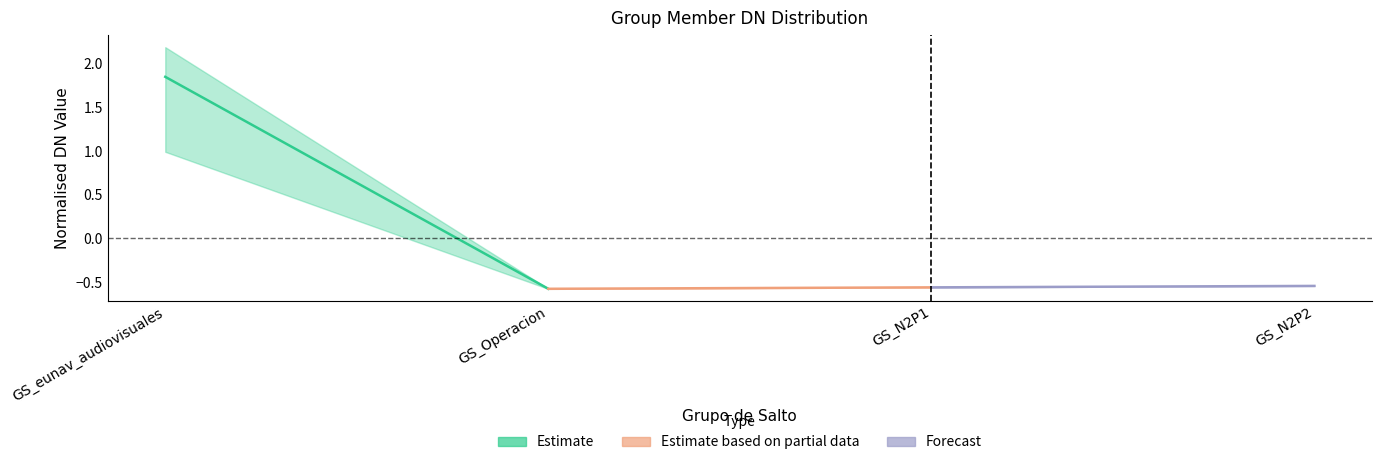

At which category does the chart reach its peak across all series?

GS_eunav_audiovisuales